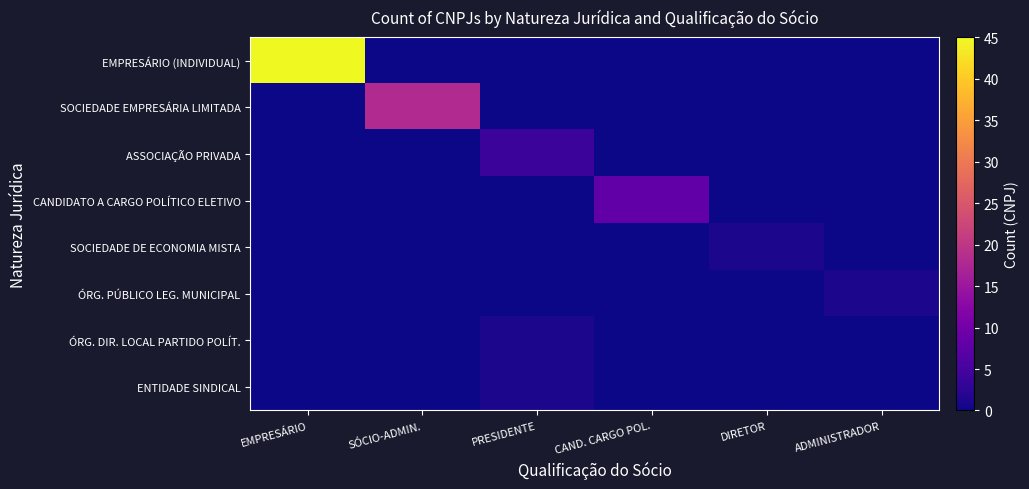

Which series changed the most between PRESIDENTE and ADMINISTRADOR?

ASSOCIAÇÃO PRIVADA